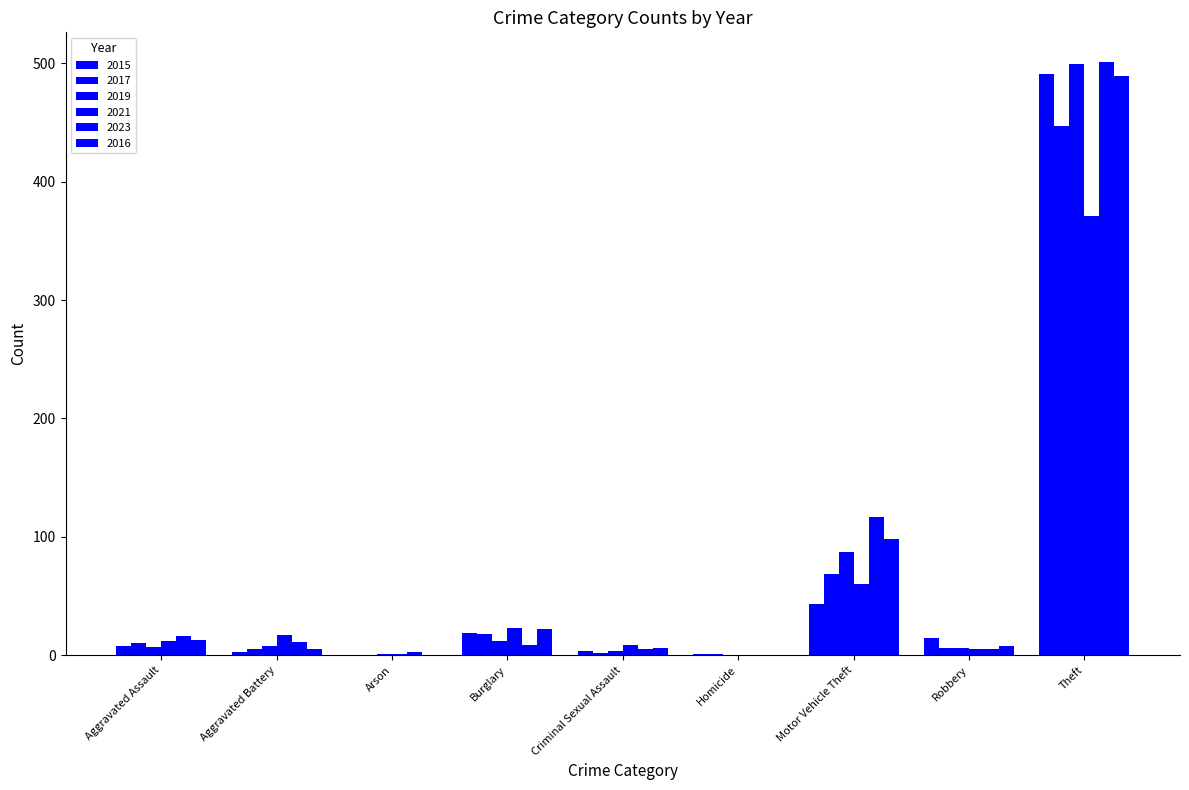

List the labels in order of 2015 value, largest first.

Theft, Motor Vehicle Theft, Burglary, Robbery, Aggravated Assault, Criminal Sexual Assault, Aggravated Battery, Homicide, Arson